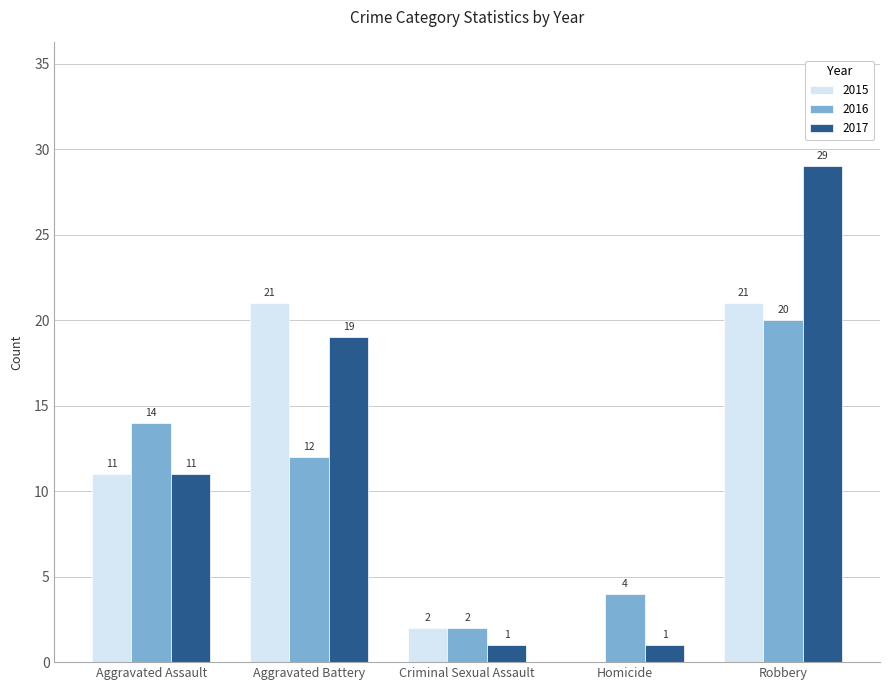

Reading left to right, list all the values displayed in this chart.

2015: 11	21	2	0	21
2016: 14	12	2	4	20
2017: 11	19	1	1	29